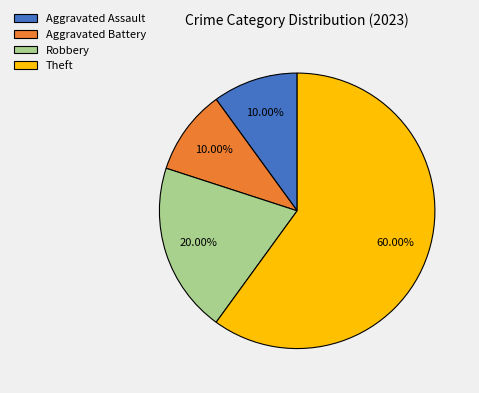

To the nearest percent, what is the difference between the largest and smallest slice percentages?

50%